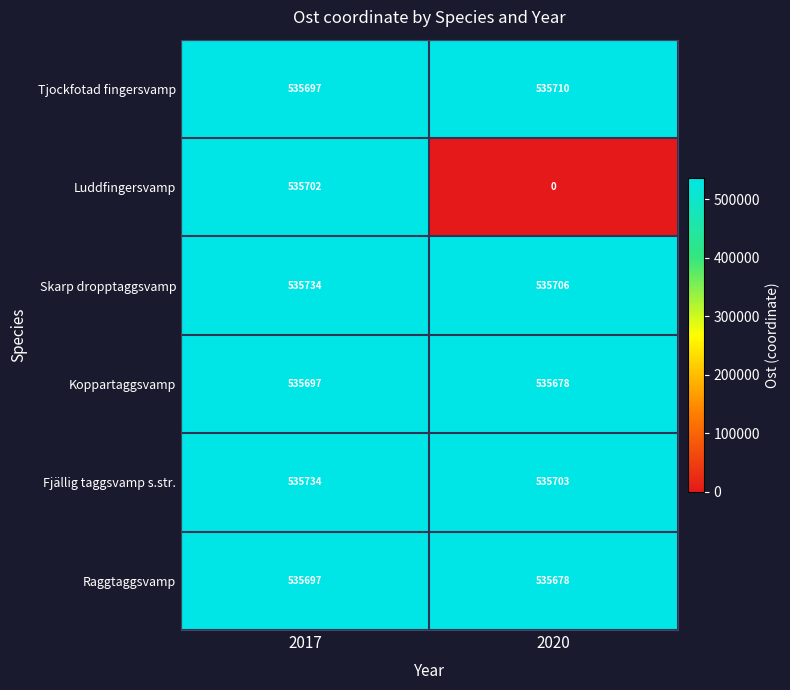

Reading left to right, extract all data points from this chart.

Tjockfotad fingersvamp: 2017=535697	2020=535710
Luddfingersvamp: 2017=535702	2020=0
Skarp dropptaggsvamp: 2017=535734	2020=535706
Koppartaggsvamp: 2017=535697	2020=535678
Fjällig taggsvamp s.str.: 2017=535734	2020=535703
Raggtaggsvamp: 2017=535697	2020=535678